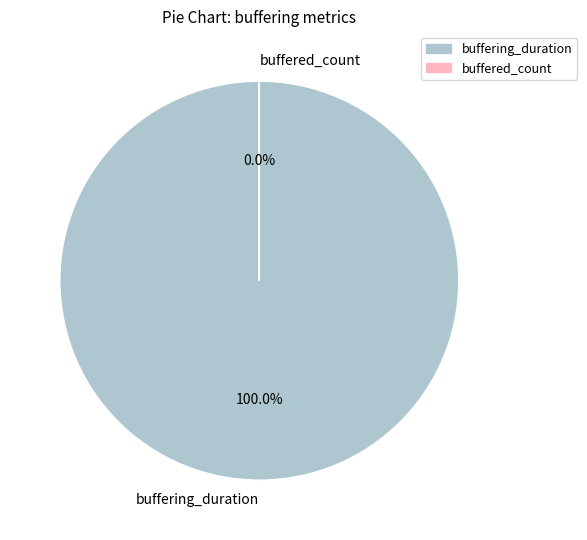

True or false: buffered_count accounts for 7% of the total.

False